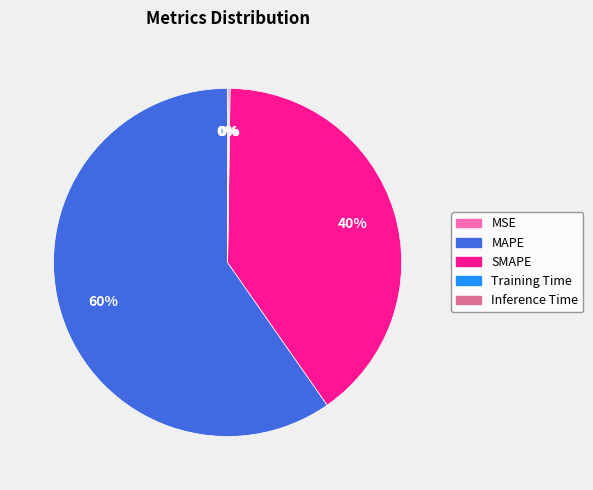

Does MAPE account for over 50% of the chart?

Yes